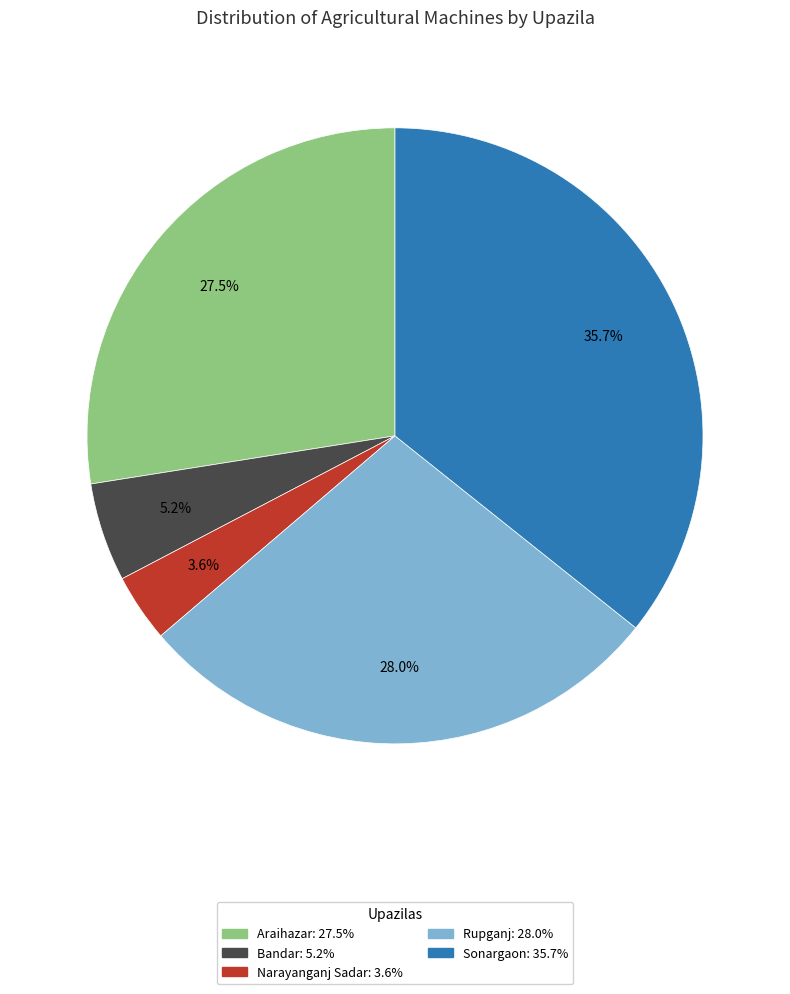

Which has a higher value, Narayanganj Sadar or Rupganj?

Rupganj